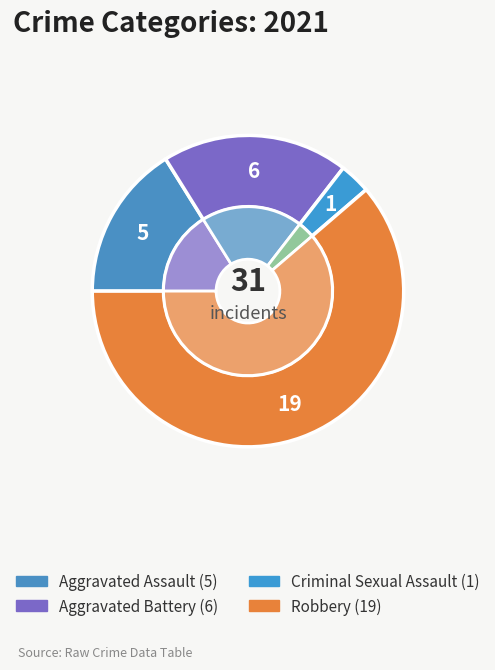

Which category has the smallest portion of the pie?

Criminal Sexual Assault